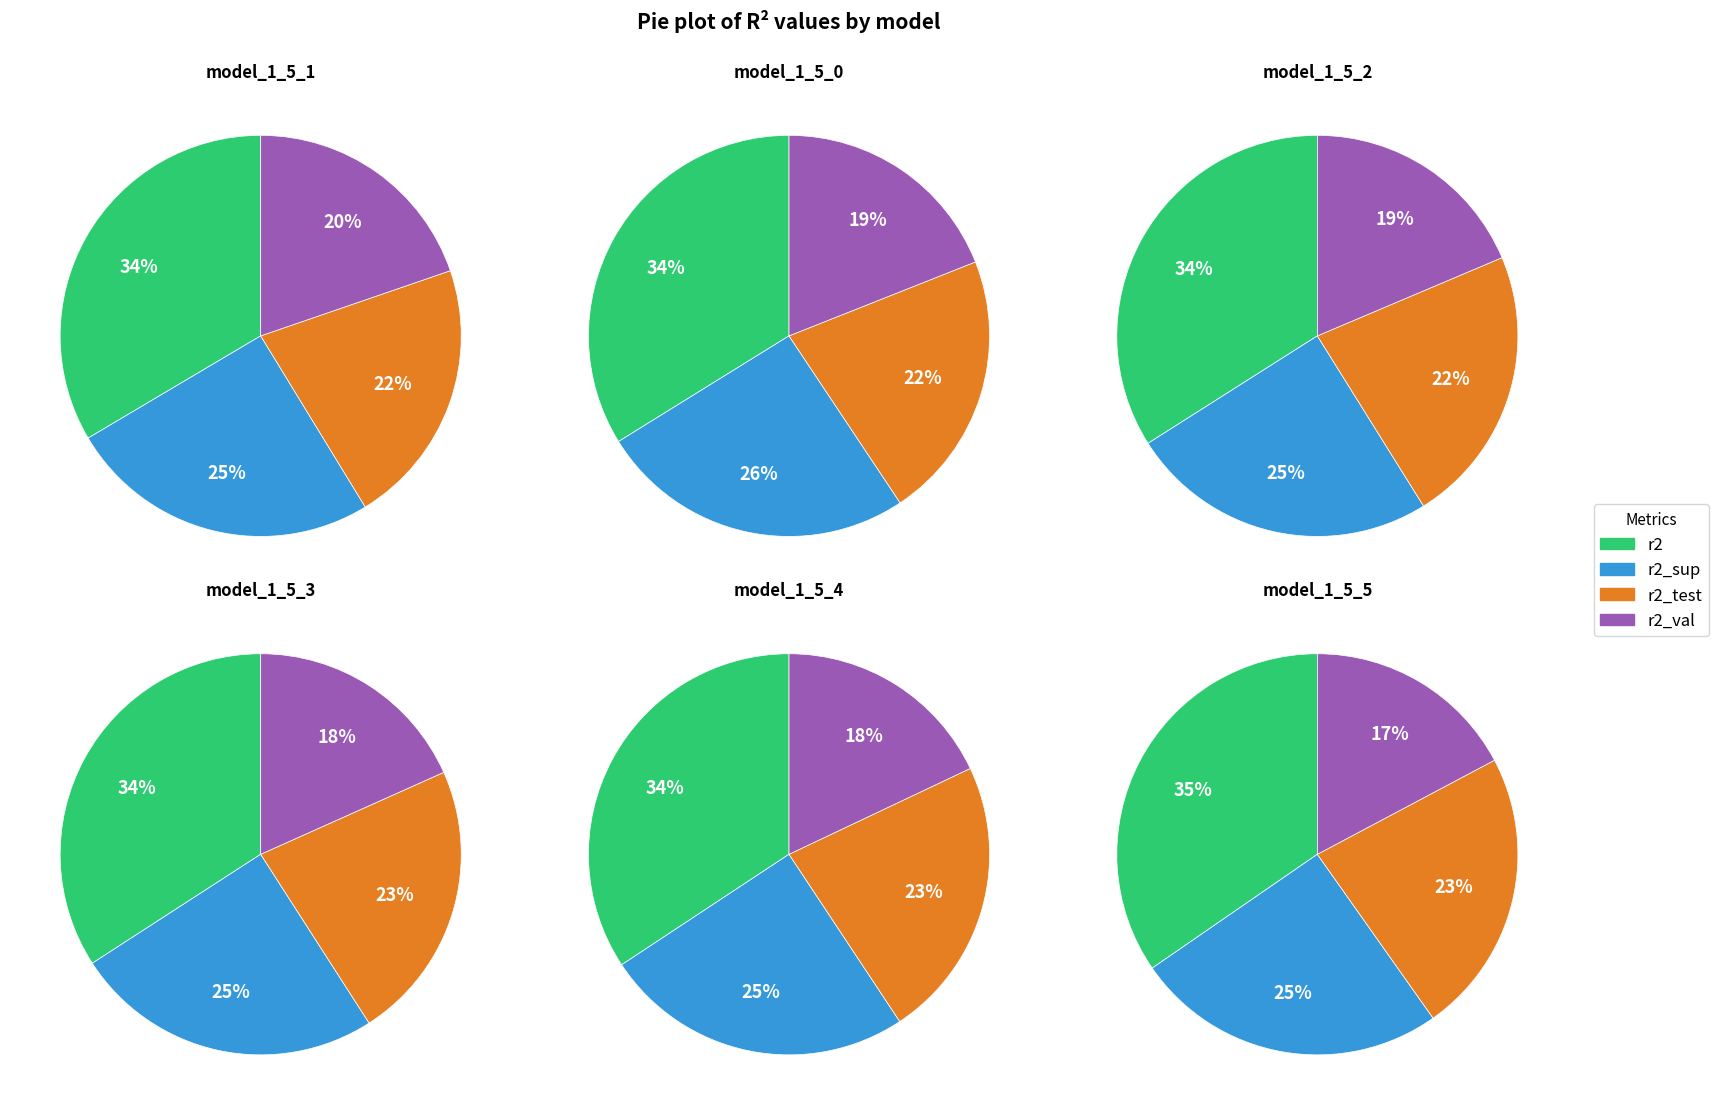

Combined, do model_1_5_1 and model_1_5_2 account for over 50%?

No